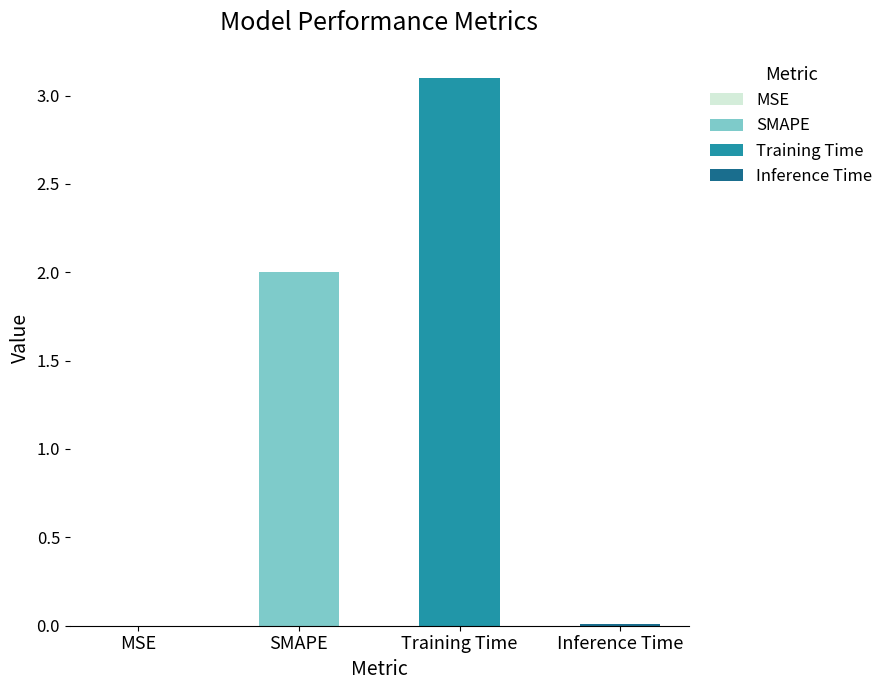

The value at SMAPE is 2.0. True or false?

True